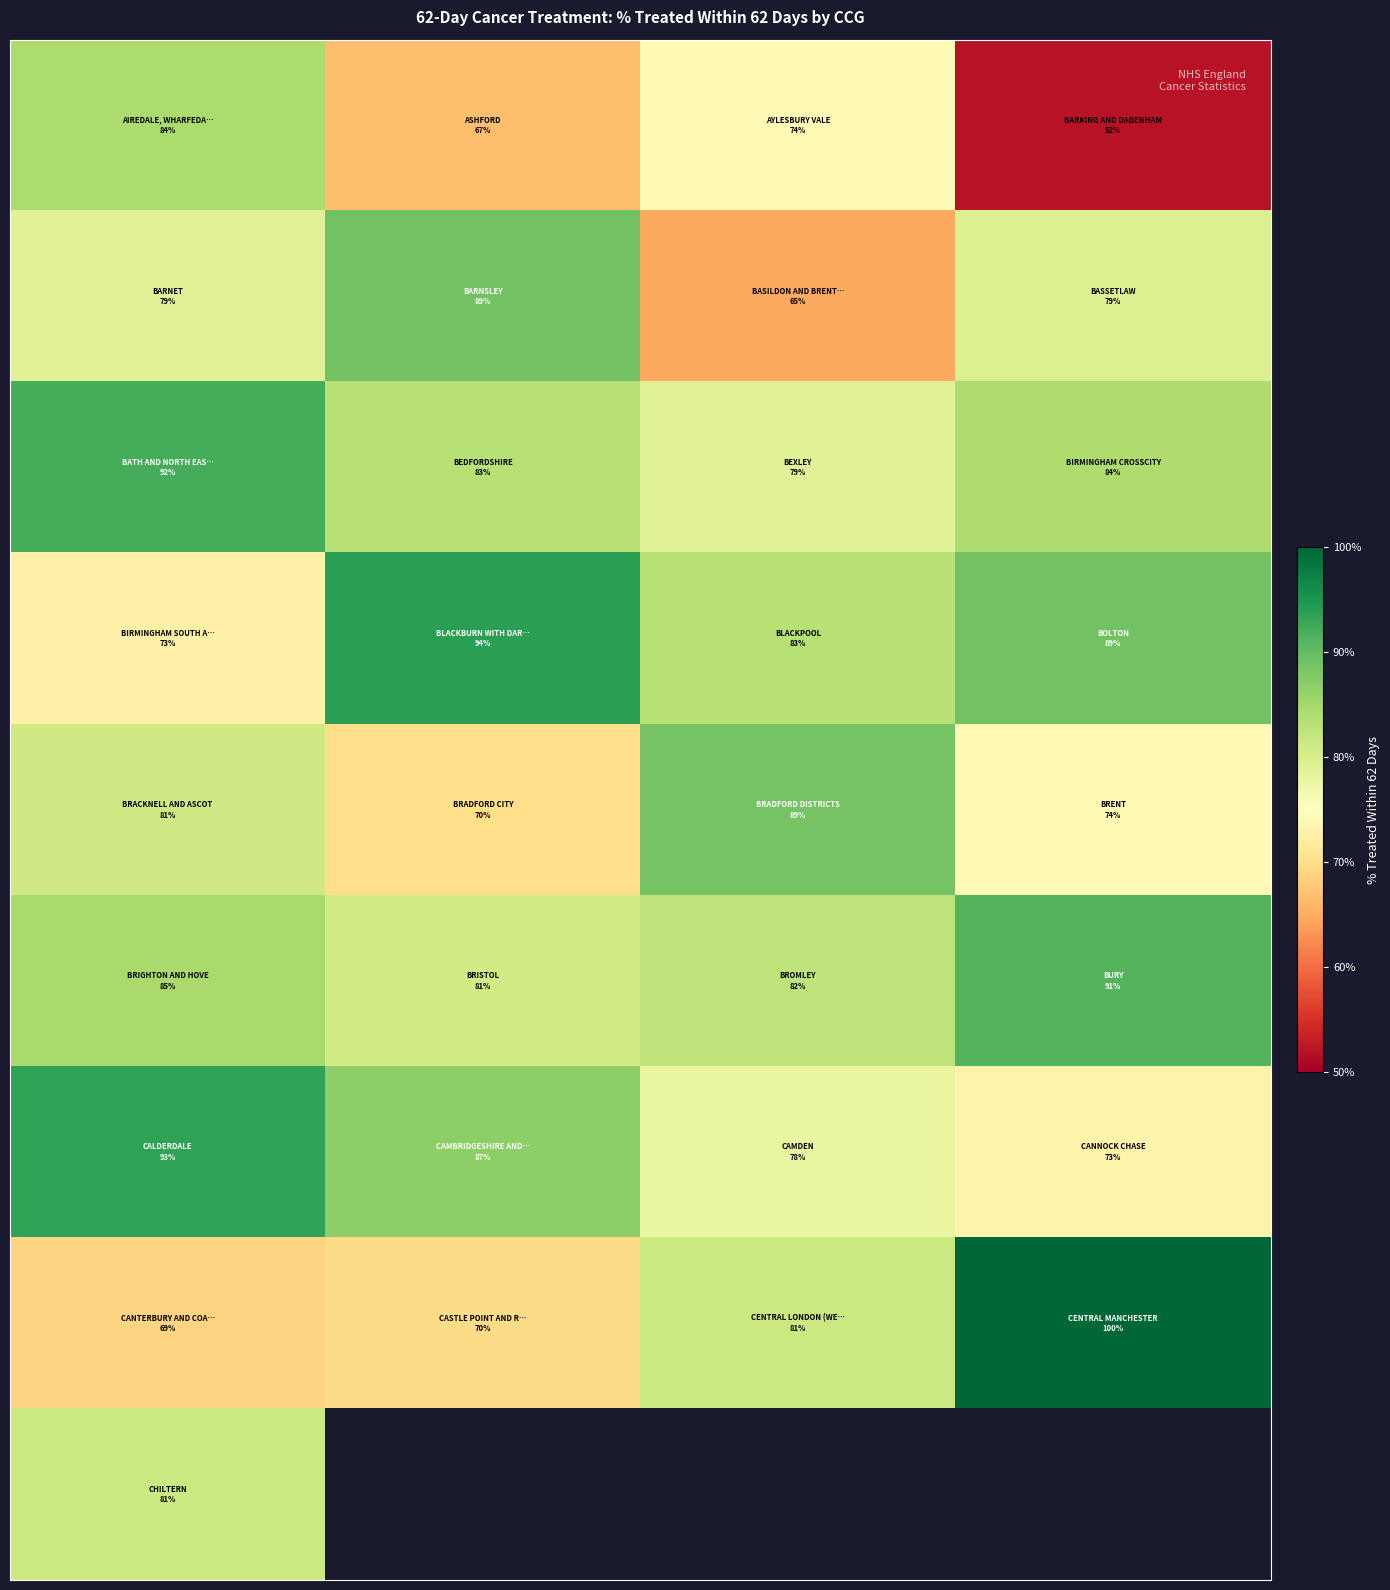

How many series are shown in this chart?

9